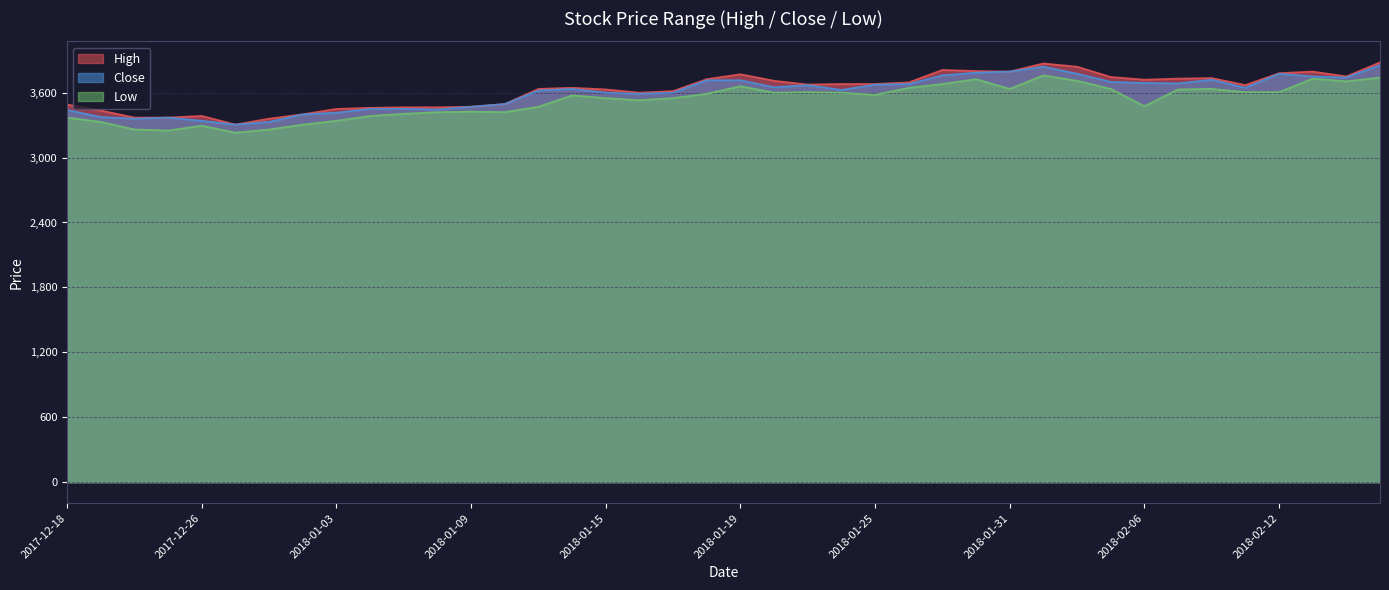

What is the lowest value of the Close series?

3305